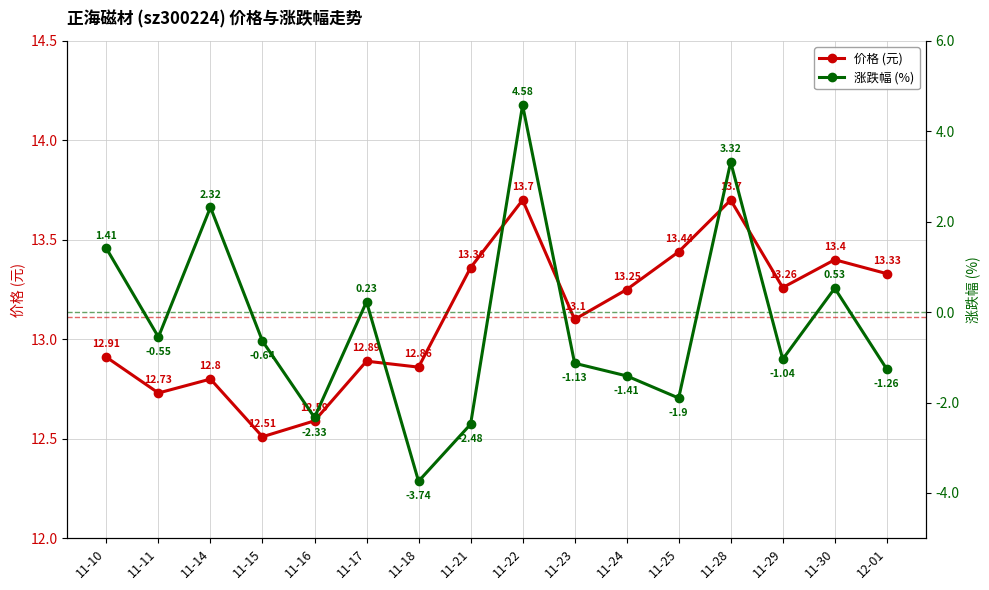

Which series has the largest total across all categories?

价格 (元)